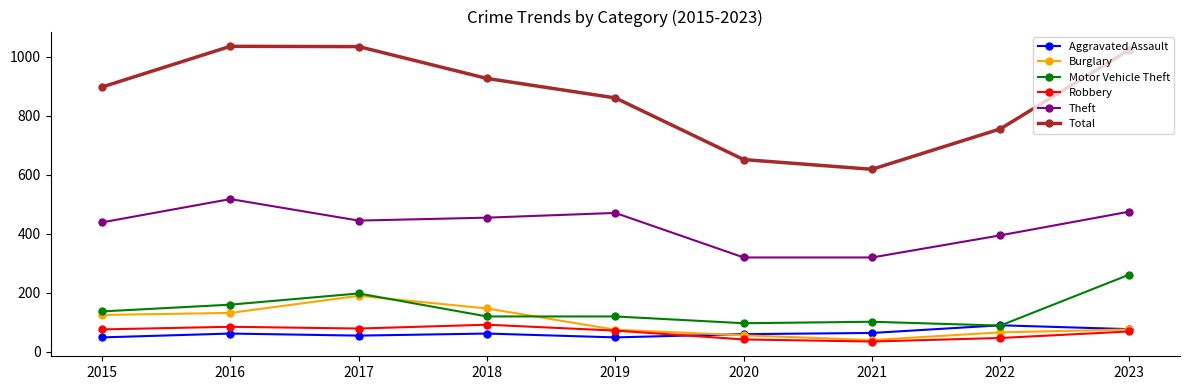

Is it true that Theft equals 394 at 2022?

True